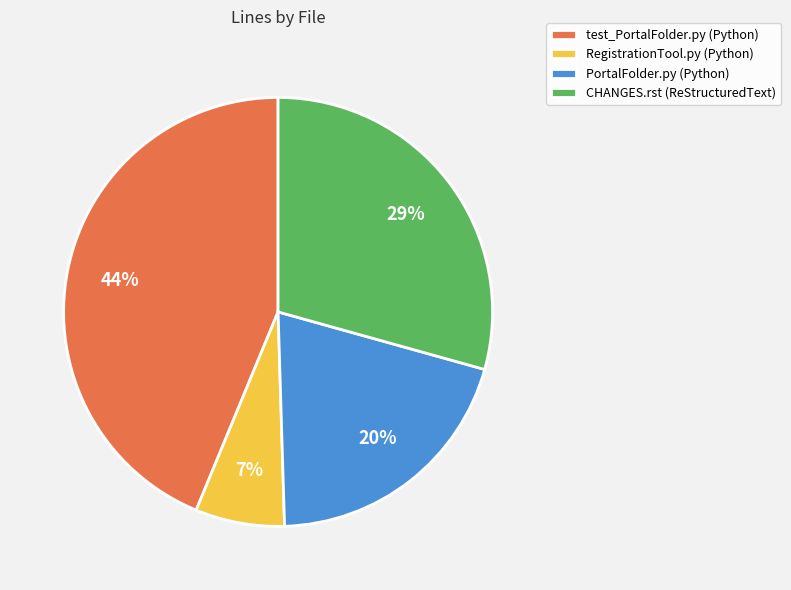

To the nearest percent, what portion does CHANGES.rst (ReStructuredText) represent?

29%